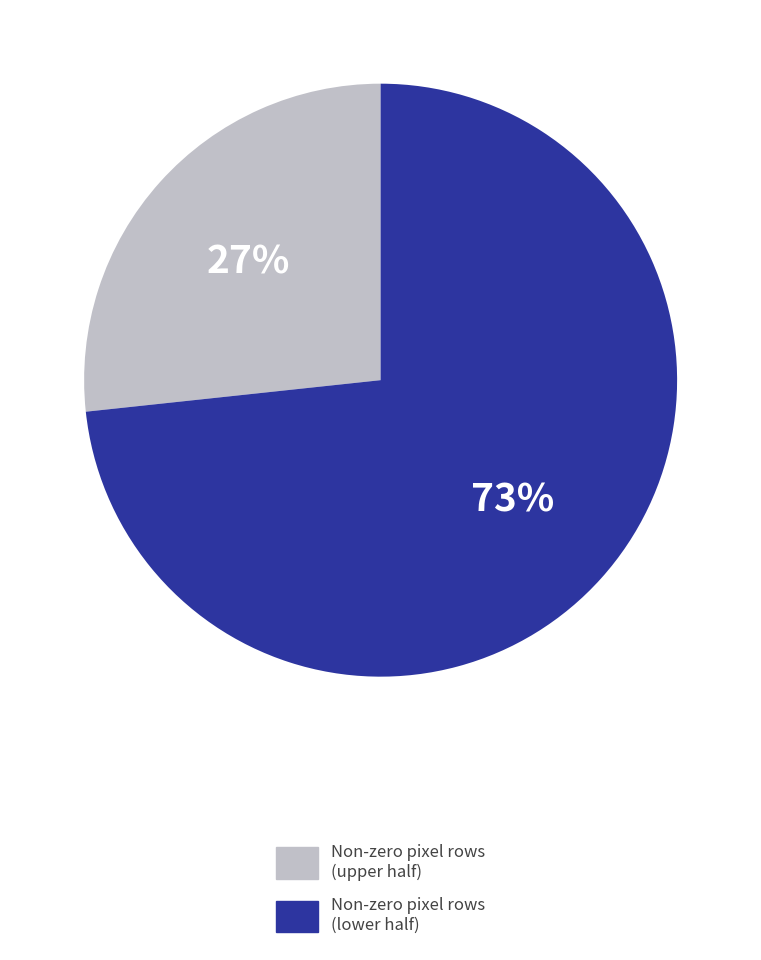

Does any single category account for the majority?

Yes